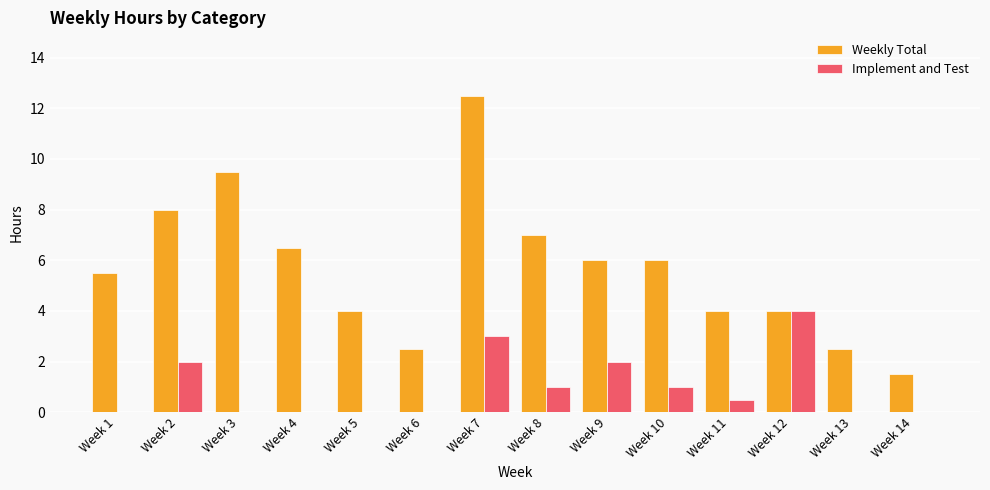

At which label does Weekly Total first exceed 6?

Week 2